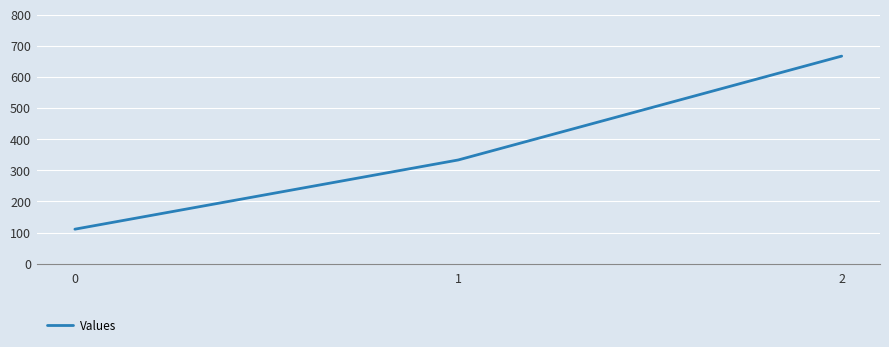

The value at 1 is 155.2. True or false?

False